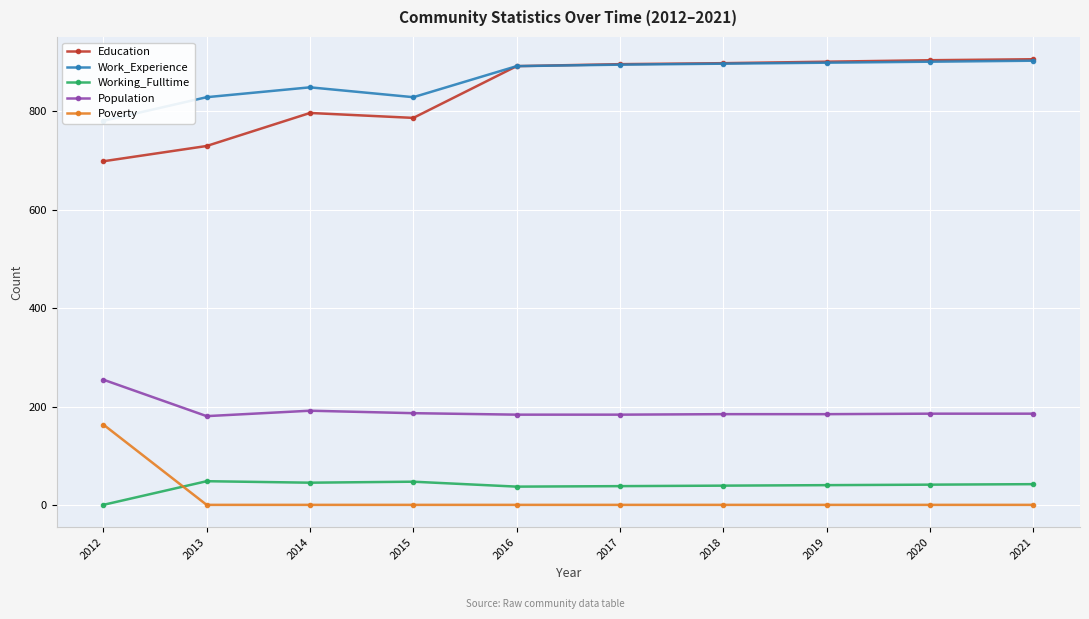

What is the sum of all Poverty values?

173